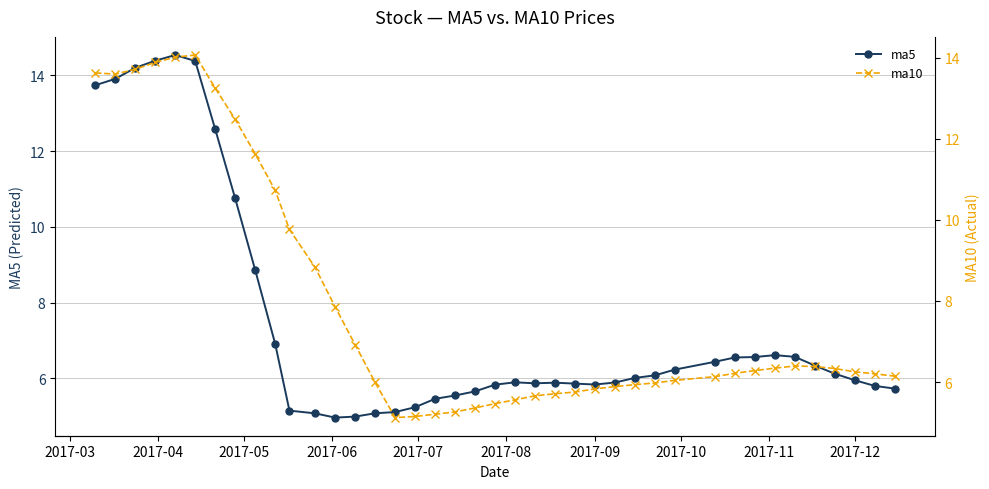

True or false: ma5 has more than 1 interior local peaks.

True